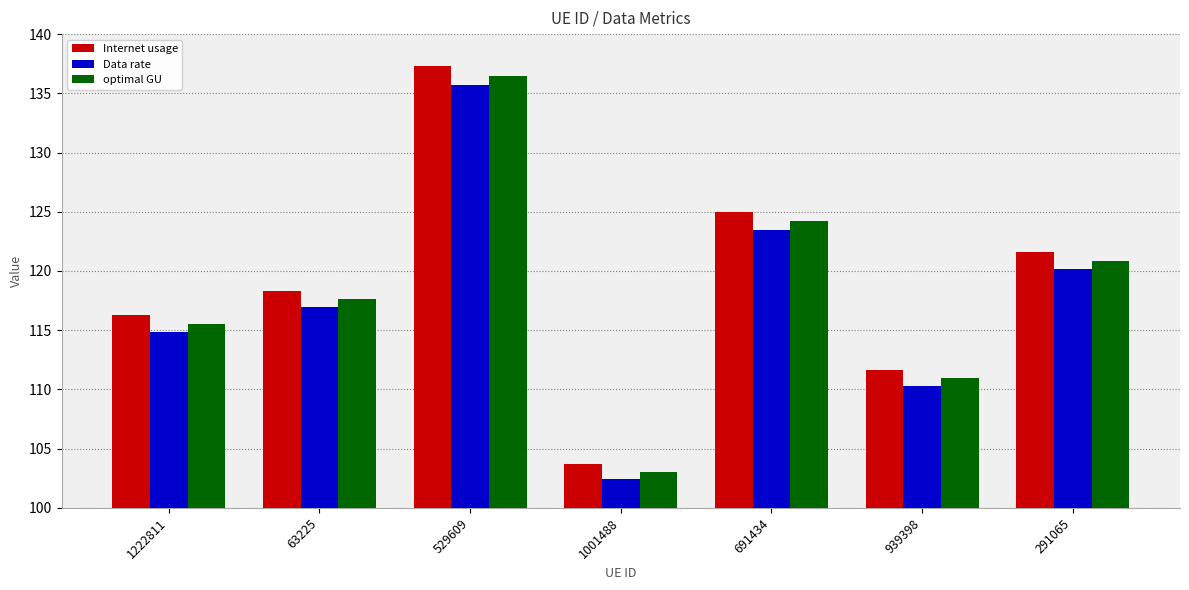

How many data points in Internet usage are above 118?

4